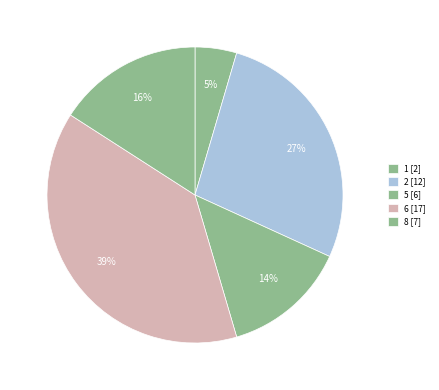

How many segments does this pie chart have?

5